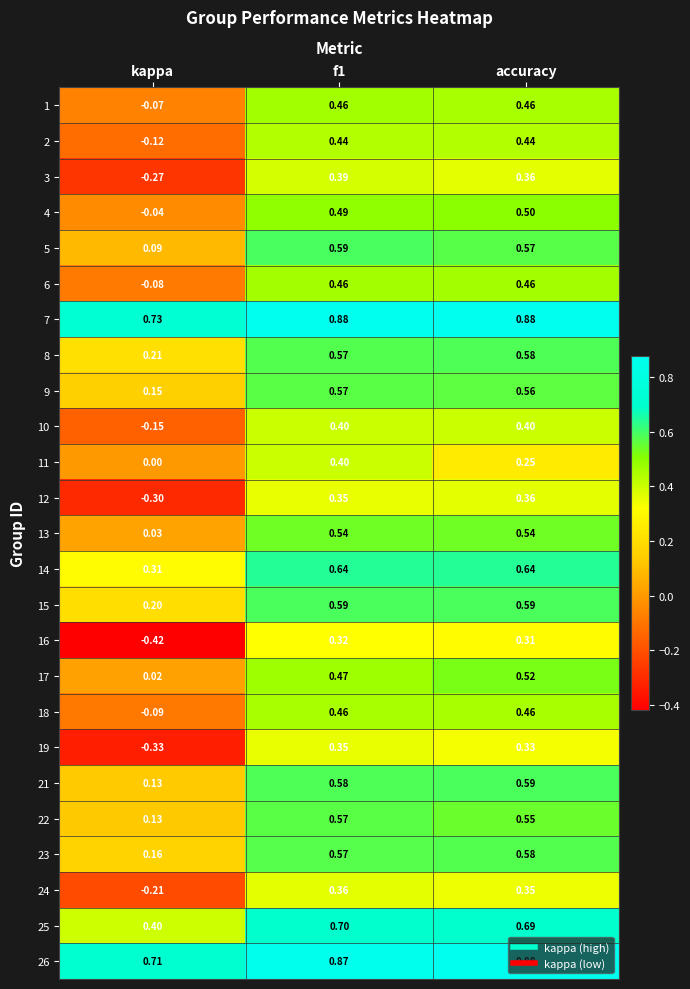

Is the value of 12 at kappa greater than the value of 2 at accuracy?

No